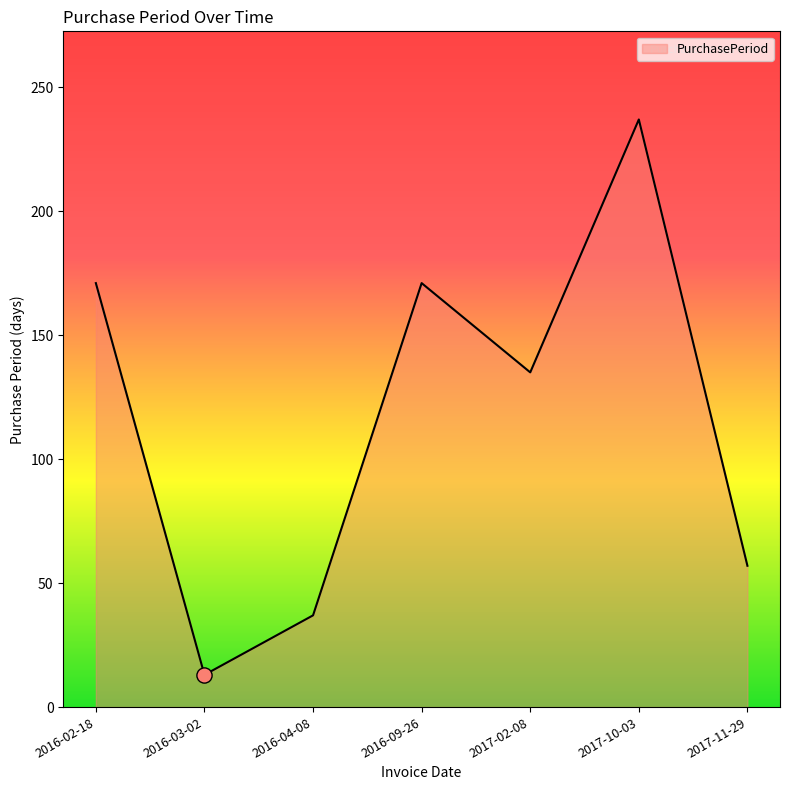

What is the change in value from 2016-03-02 to 2017-02-08?

+122